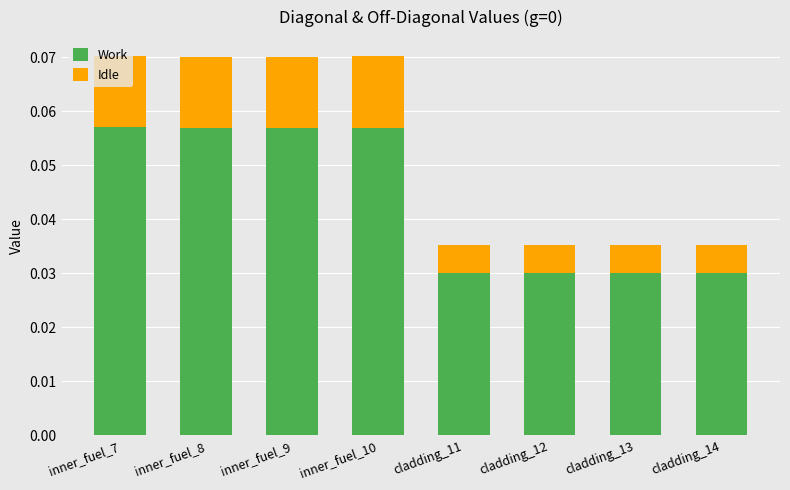

What is the sum of all Work values?

0.3